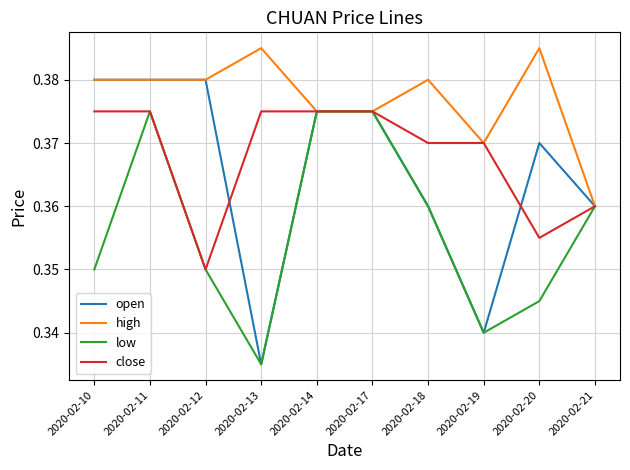

The open series shows 0.2 at 2020-02-14. True or false?

False